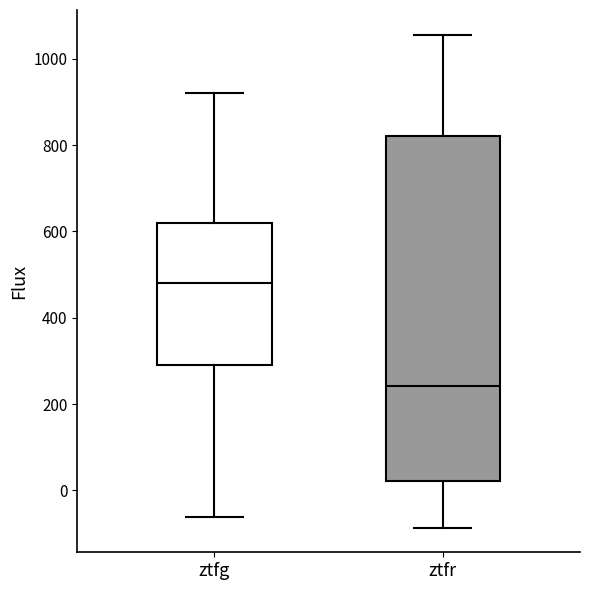

Reading left to right, transcribe this box plot: for each box, give where its median line is, the range the box spans, and where its two whiskers end, as read against the y-axis. The values are not printed on the chart, so give them approximately, as read against the axis.

ztfg: median 480, box 280 to 620, whiskers -60 to 920
ztfr: median 240, box 20 to 820, whiskers -80 to 1060